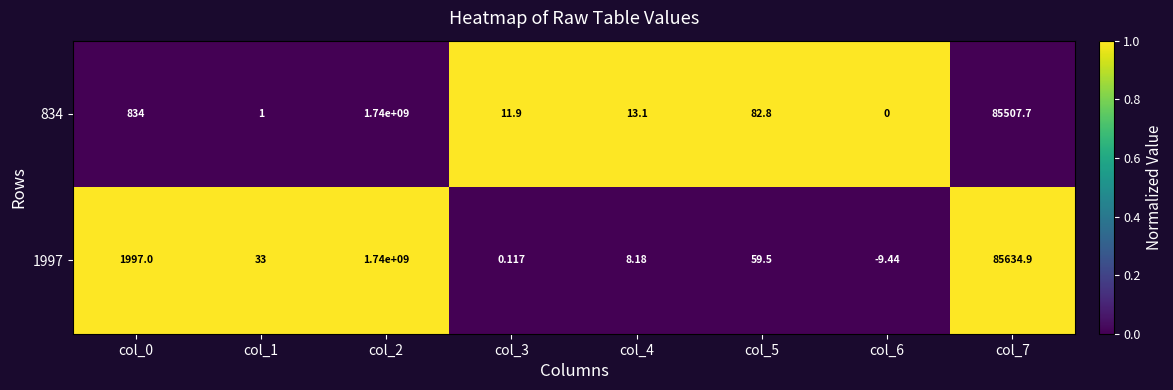

How many negative values does the 1997 series have?

1